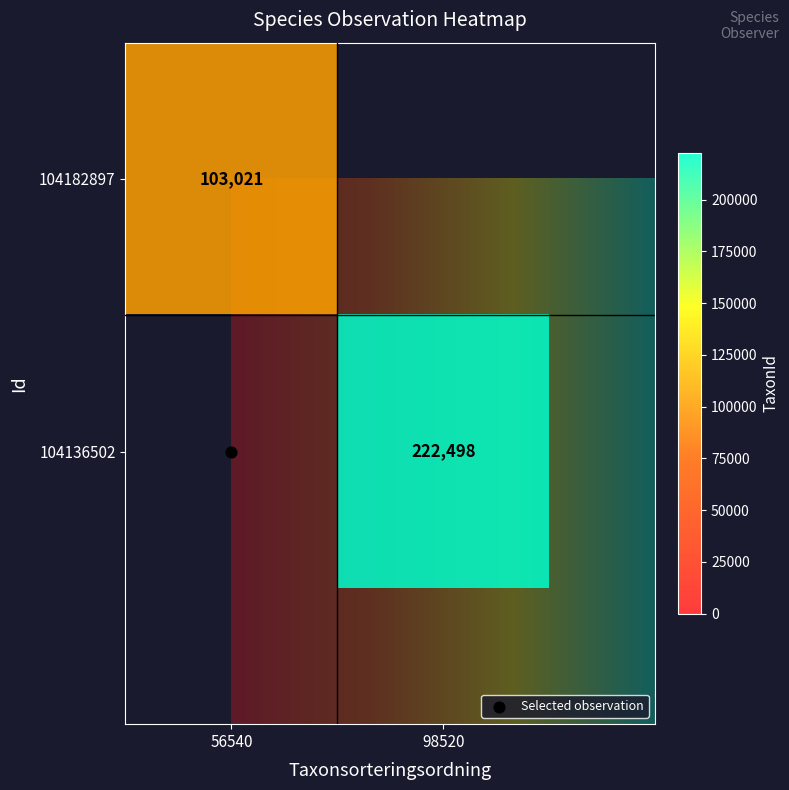

At which category does the chart reach its peak across all series?

98520